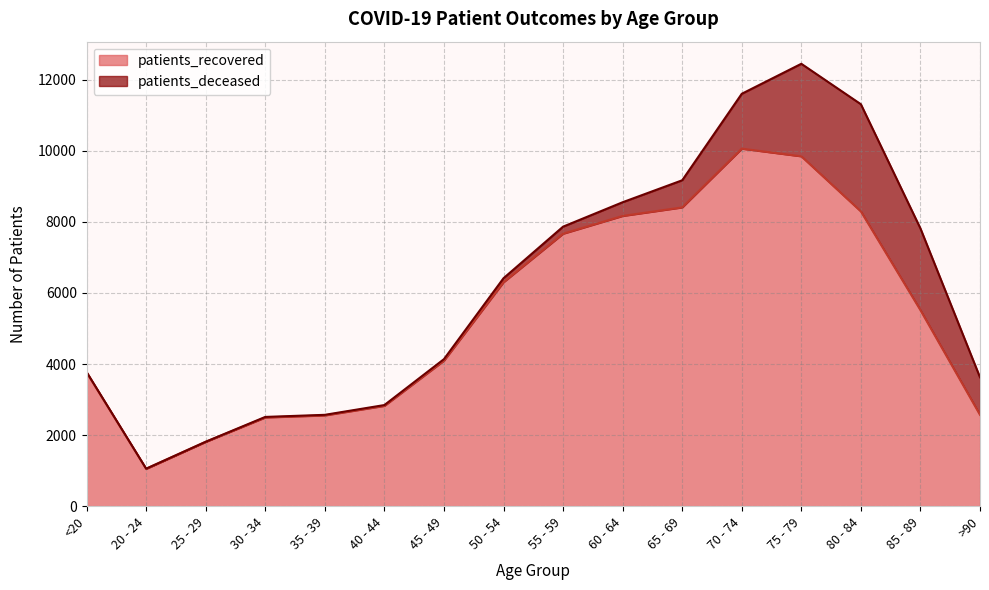

Read the value at >90, to the nearest 50.

2550